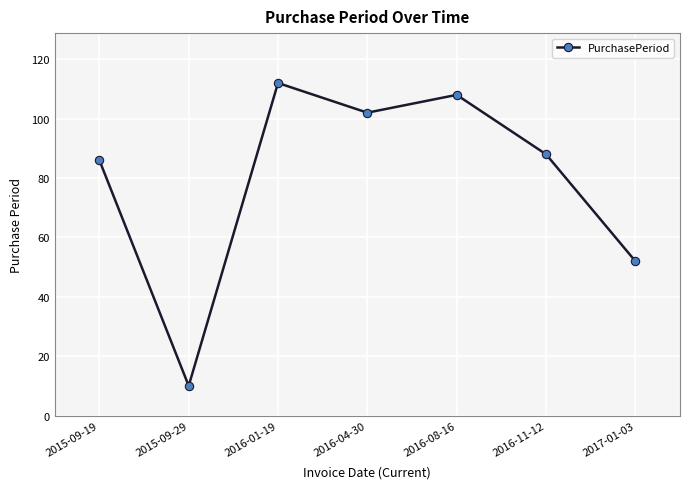

True or false: the data has more than 1 interior local peaks.

True